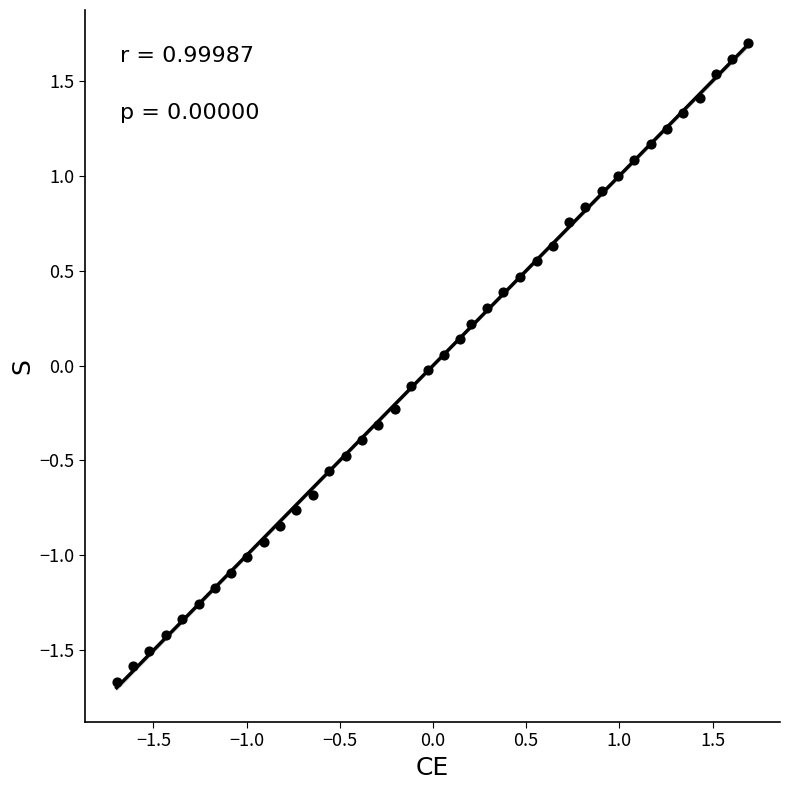

What is the range of X values (max minus min)?

3.4